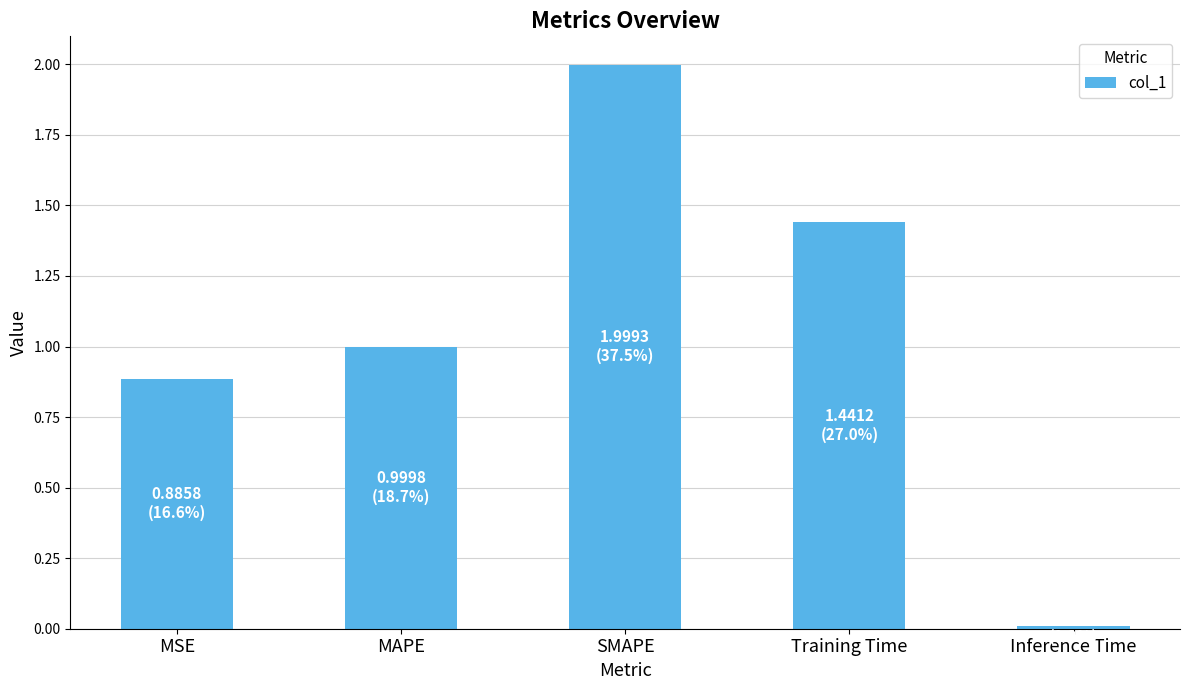

Where is the data nearest to the value 1?

MAPE